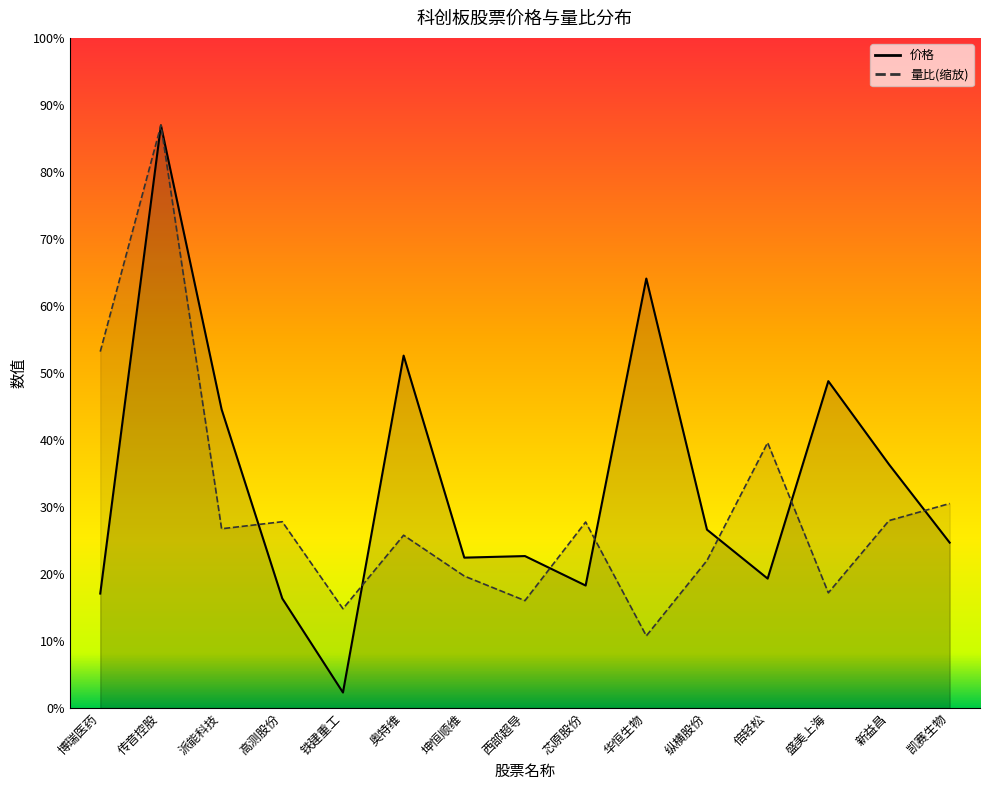

Which has a higher value, 华恒生物 or 传音控股?

传音控股